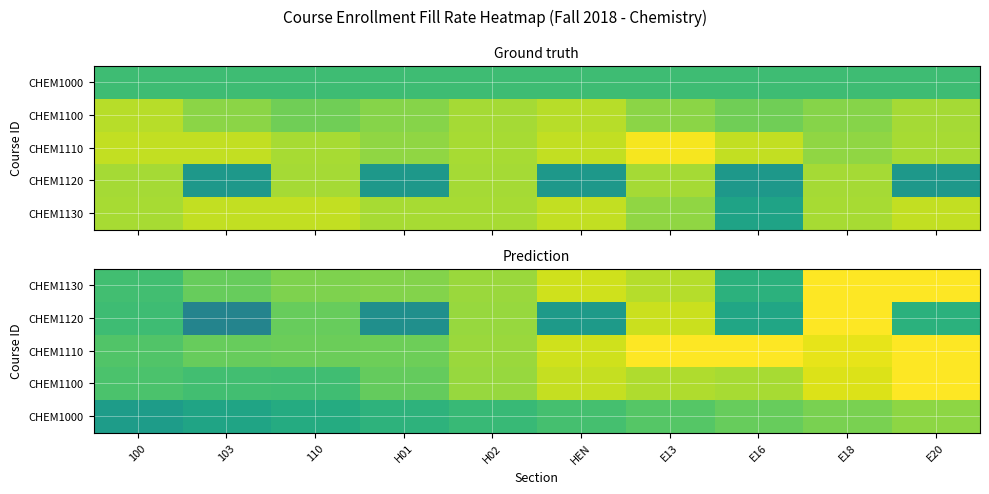

Which label corresponds to the largest value in the chart?

E20